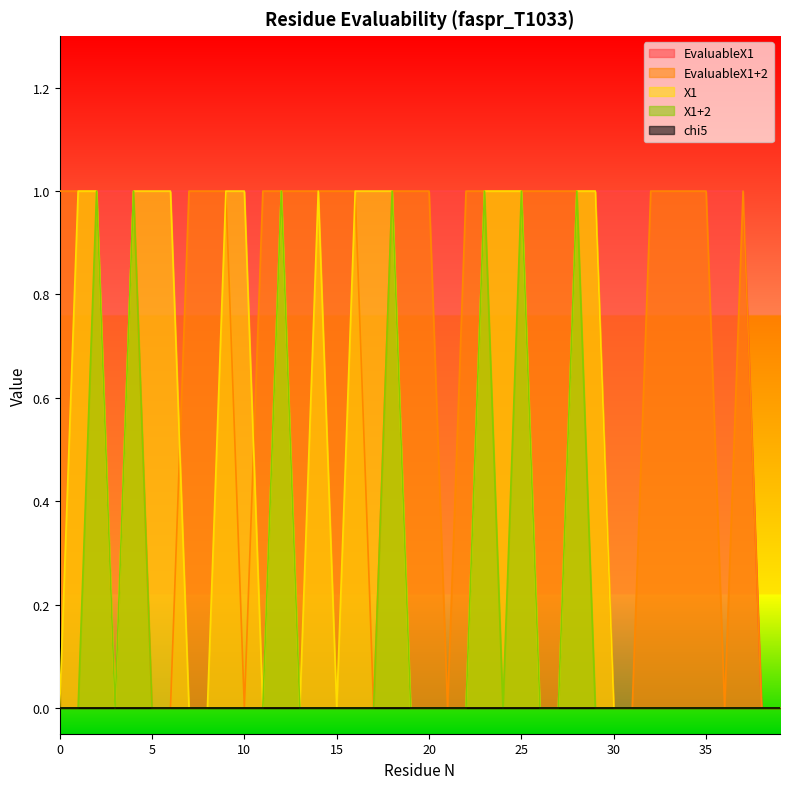

At which category does the chart reach its minimum across all series?

38